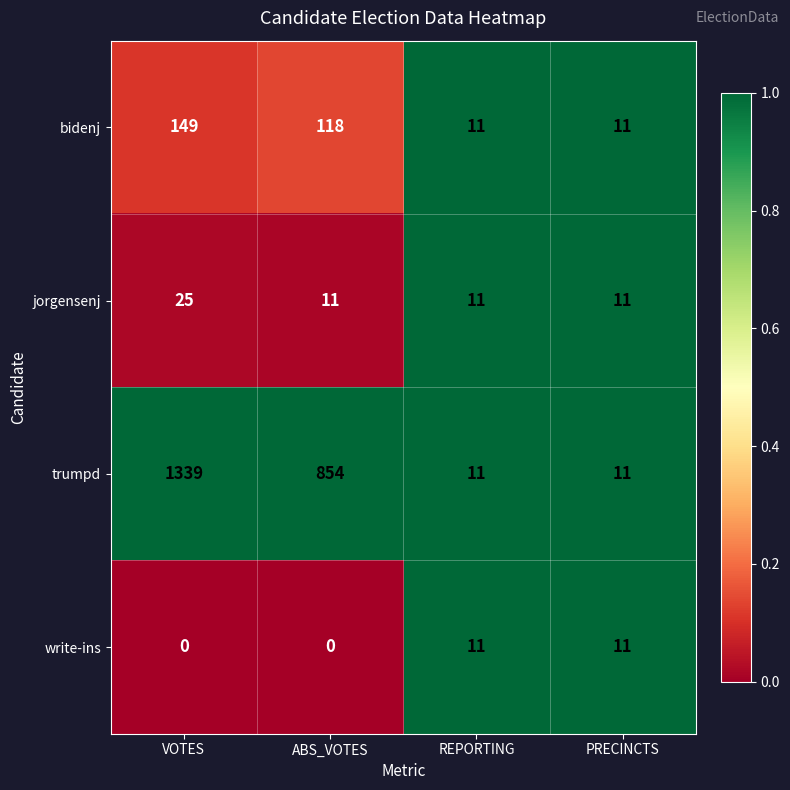

Which label corresponds to the largest value in the chart?

VOTES